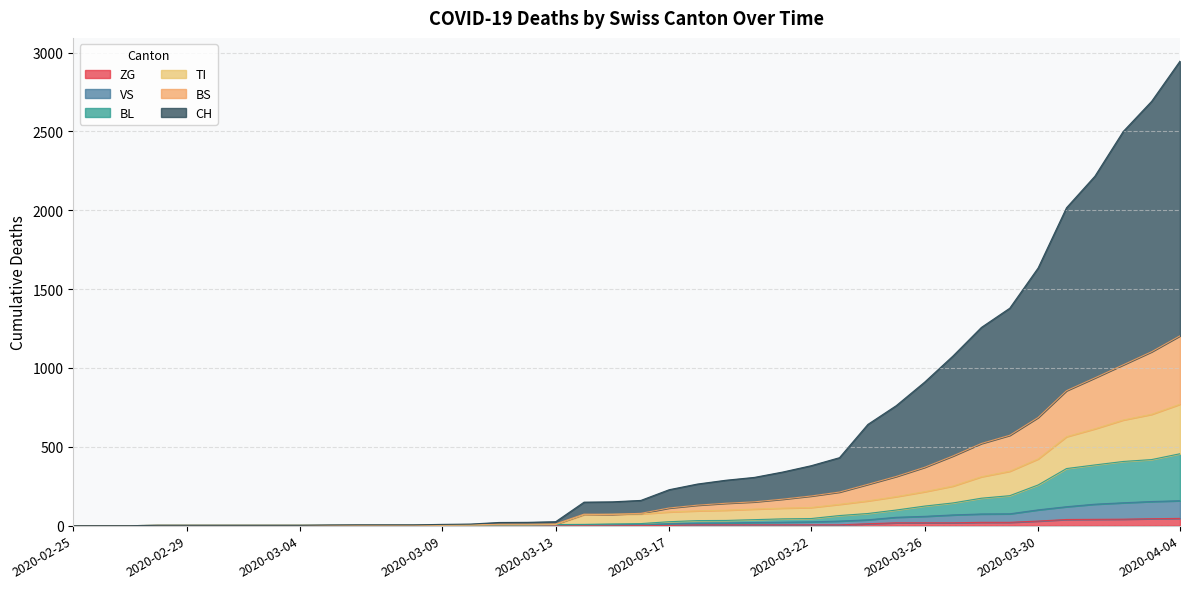

Read the ZG value at 2020-03-19.

5